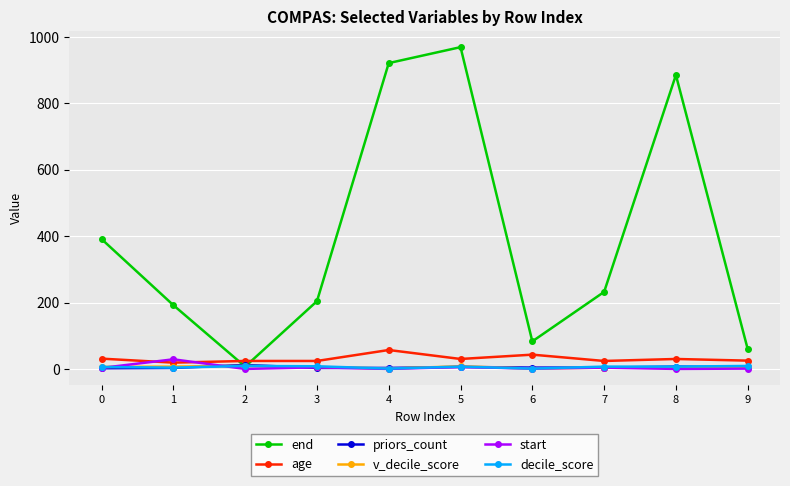

What is the difference between the maximum and minimum values in the age series?

38